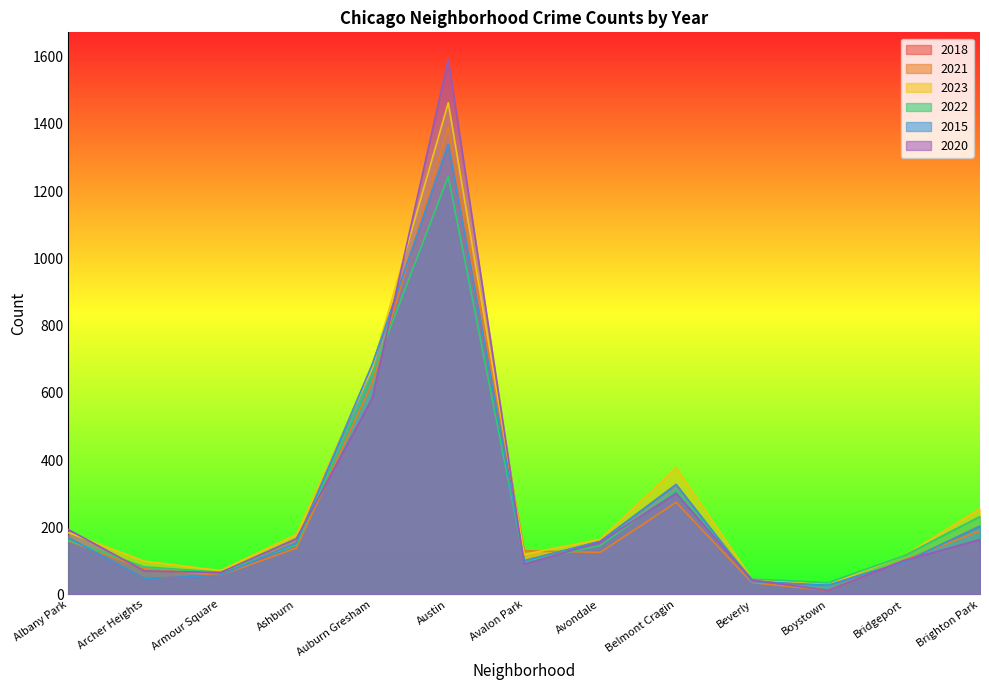

What is the minimum value shown in the chart?

12